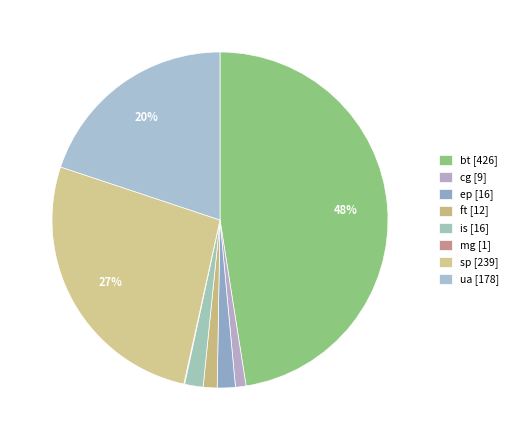

Count the number of slices in the pie.

8